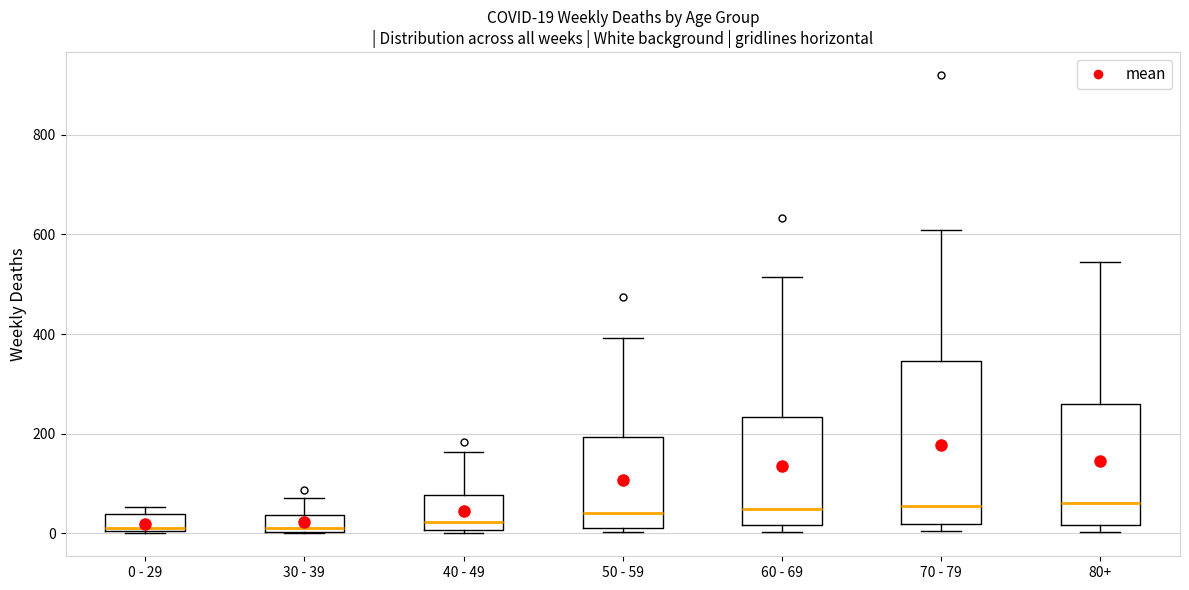

Which box is the tallest, from its lower edge to its upper edge?

70 - 79